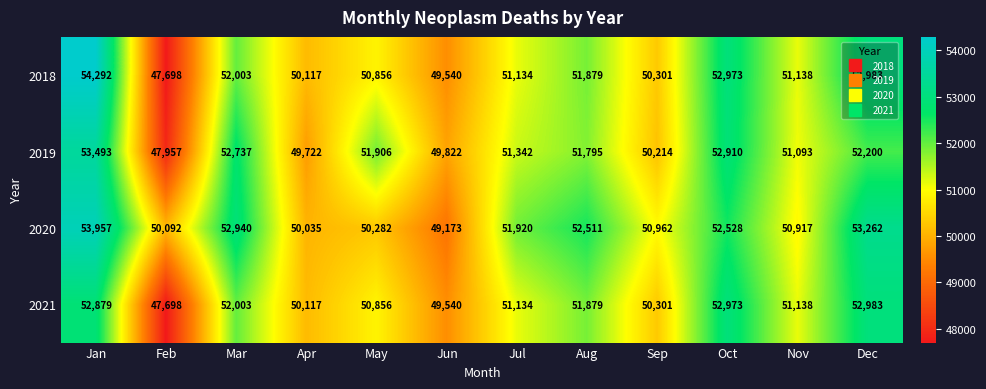

What is the difference between the second highest and minimum values in the 2019 series?

4953